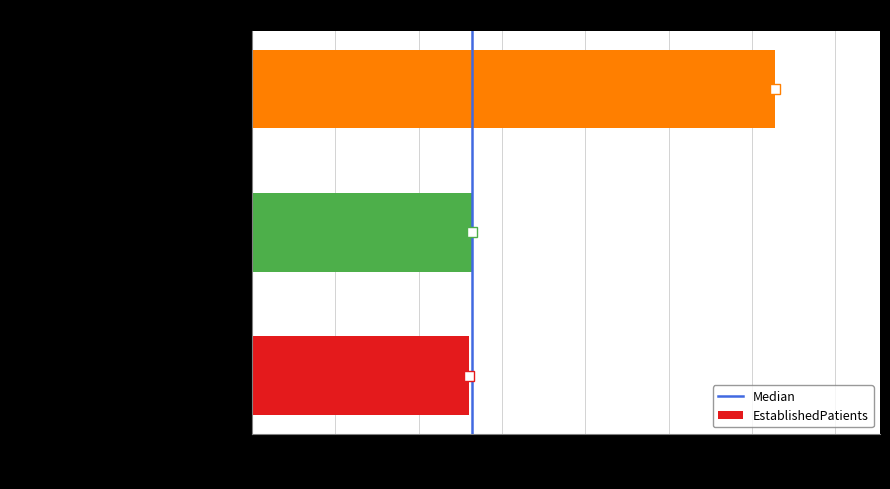

How many distinct data groups are displayed?

1